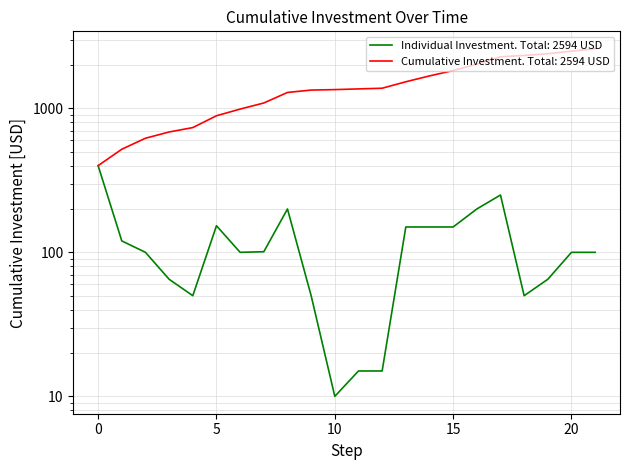

True or false: the data shows 19 at 2023-06-19.

False